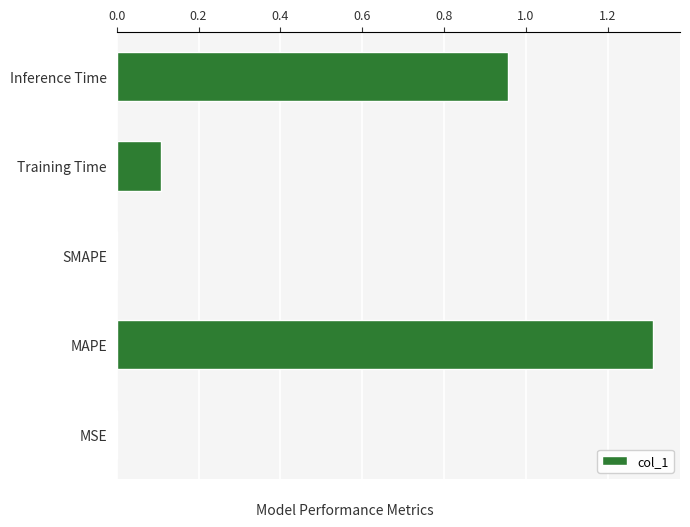

The chart shows a value of -0.5 at SMAPE. True or false?

False